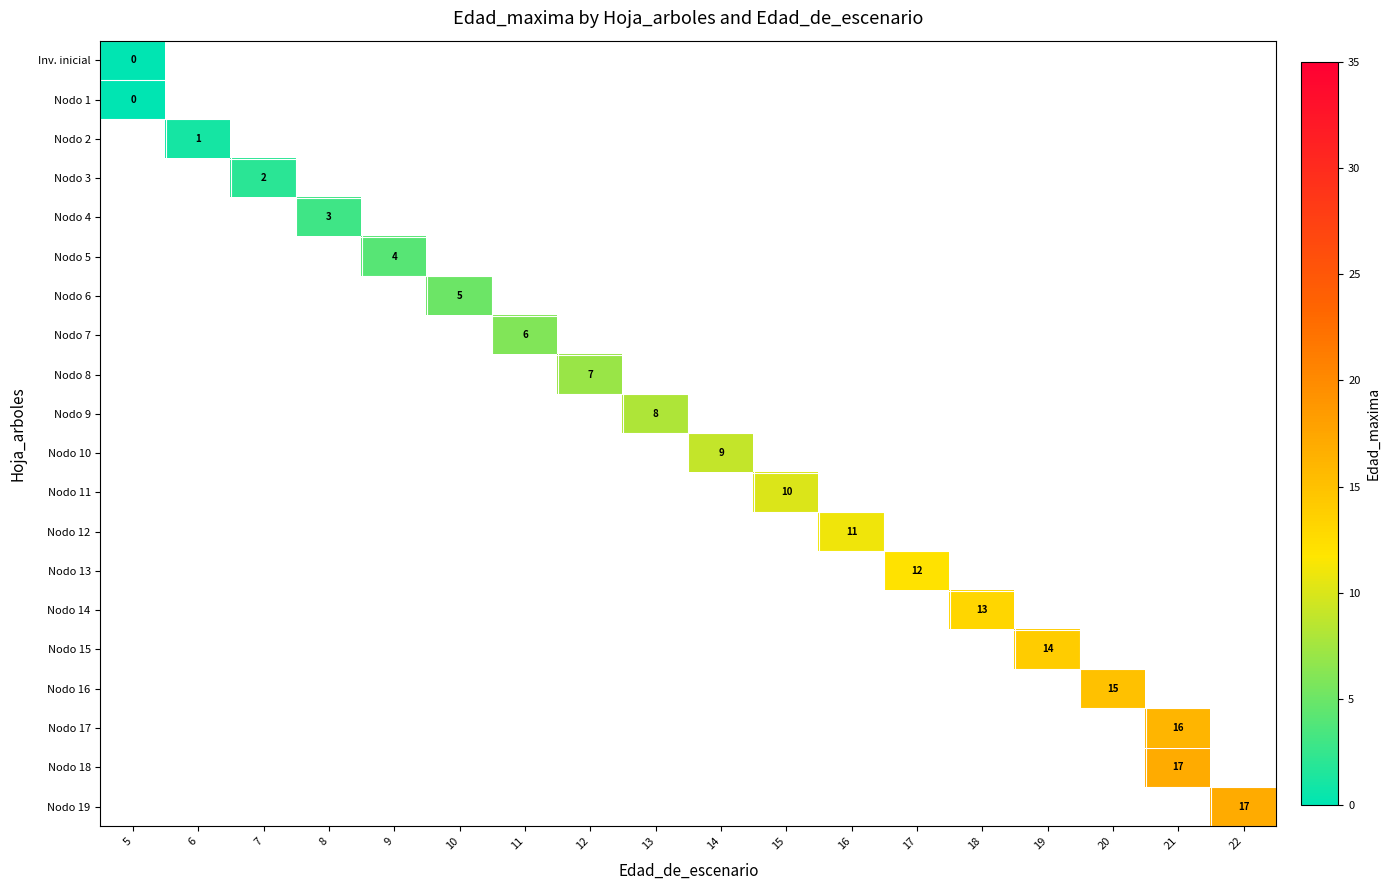

Reading left to right, what are all the values shown in this chart?

row_0: 0	-1	-1	-1	-1	-1	-1	-1	-1	-1	-1	-1	-1	-1	-1	-1	-1	-1
row_1: 0	-1	-1	-1	-1	-1	-1	-1	-1	-1	-1	-1	-1	-1	-1	-1	-1	-1
row_2: -1	1	-1	-1	-1	-1	-1	-1	-1	-1	-1	-1	-1	-1	-1	-1	-1	-1
row_3: -1	-1	2	-1	-1	-1	-1	-1	-1	-1	-1	-1	-1	-1	-1	-1	-1	-1
row_4: -1	-1	-1	3	-1	-1	-1	-1	-1	-1	-1	-1	-1	-1	-1	-1	-1	-1
row_5: -1	-1	-1	-1	4	-1	-1	-1	-1	-1	-1	-1	-1	-1	-1	-1	-1	-1
row_6: -1	-1	-1	-1	-1	5	-1	-1	-1	-1	-1	-1	-1	-1	-1	-1	-1	-1
row_7: -1	-1	-1	-1	-1	-1	6	-1	-1	-1	-1	-1	-1	-1	-1	-1	-1	-1
row_8: -1	-1	-1	-1	-1	-1	-1	7	-1	-1	-1	-1	-1	-1	-1	-1	-1	-1
row_9: -1	-1	-1	-1	-1	-1	-1	-1	8	-1	-1	-1	-1	-1	-1	-1	-1	-1
row_10: -1	-1	-1	-1	-1	-1	-1	-1	-1	9	-1	-1	-1	-1	-1	-1	-1	-1
row_11: -1	-1	-1	-1	-1	-1	-1	-1	-1	-1	10	-1	-1	-1	-1	-1	-1	-1
row_12: -1	-1	-1	-1	-1	-1	-1	-1	-1	-1	-1	11	-1	-1	-1	-1	-1	-1
row_13: -1	-1	-1	-1	-1	-1	-1	-1	-1	-1	-1	-1	12	-1	-1	-1	-1	-1
row_14: -1	-1	-1	-1	-1	-1	-1	-1	-1	-1	-1	-1	-1	13	-1	-1	-1	-1
row_15: -1	-1	-1	-1	-1	-1	-1	-1	-1	-1	-1	-1	-1	-1	14	-1	-1	-1
row_16: -1	-1	-1	-1	-1	-1	-1	-1	-1	-1	-1	-1	-1	-1	-1	15	-1	-1
row_17: -1	-1	-1	-1	-1	-1	-1	-1	-1	-1	-1	-1	-1	-1	-1	-1	16	-1
row_18: -1	-1	-1	-1	-1	-1	-1	-1	-1	-1	-1	-1	-1	-1	-1	-1	17	-1
row_19: -1	-1	-1	-1	-1	-1	-1	-1	-1	-1	-1	-1	-1	-1	-1	-1	-1	17